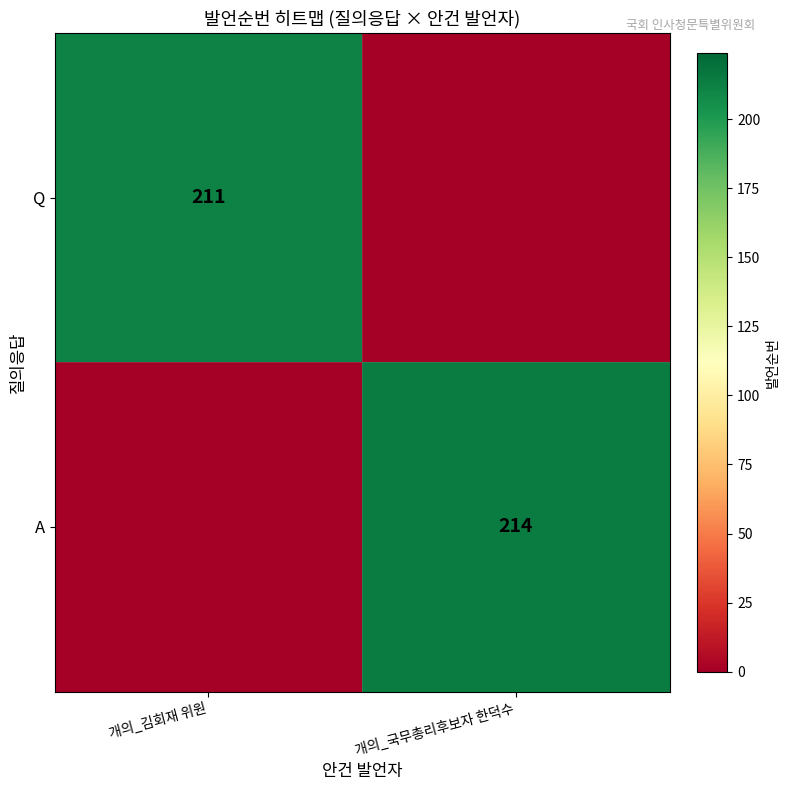

The value of A at 개의_국무총리후보자 한덕수 is 87. True or false?

False